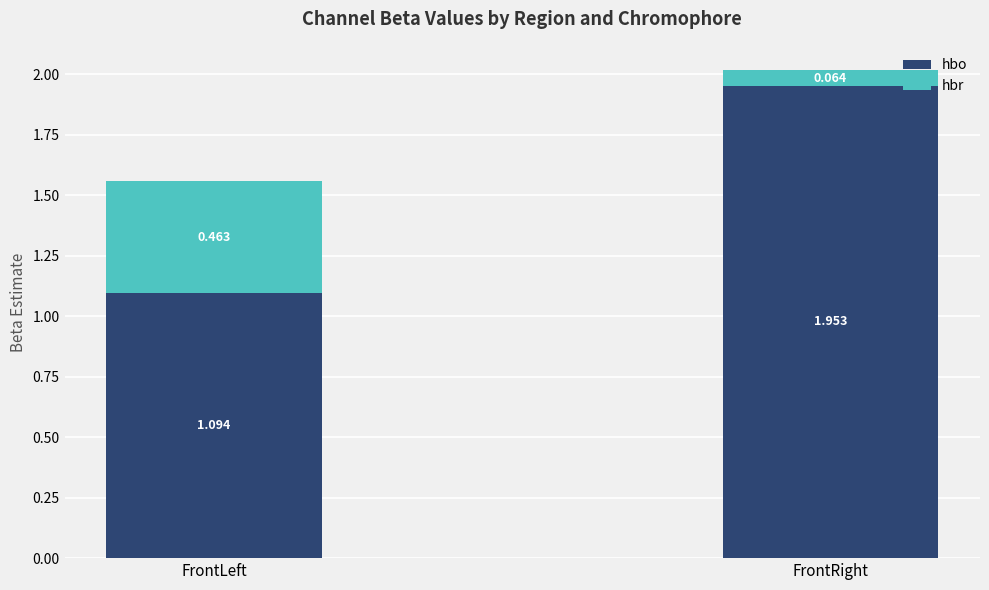

At which category is the sum across all series the highest?

FrontRight